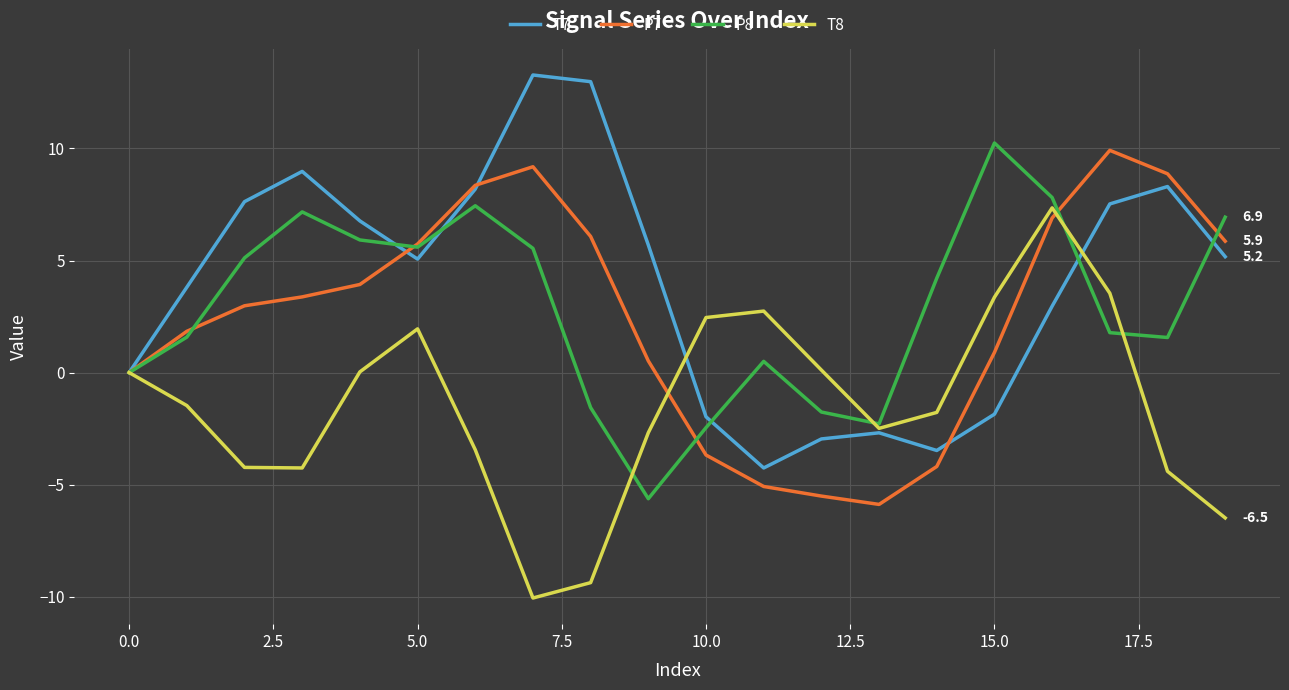

What is the greatest value displayed?

13.3